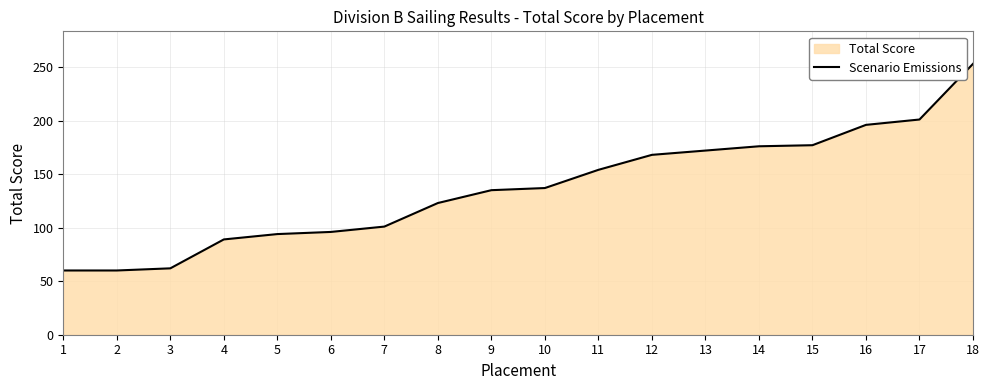

Rank the categories by value from highest to lowest.

18, 17, 16, 15, 14, 13, 12, 11, 10, 9, 8, 7, 6, 5, 4, 3, 1, 2